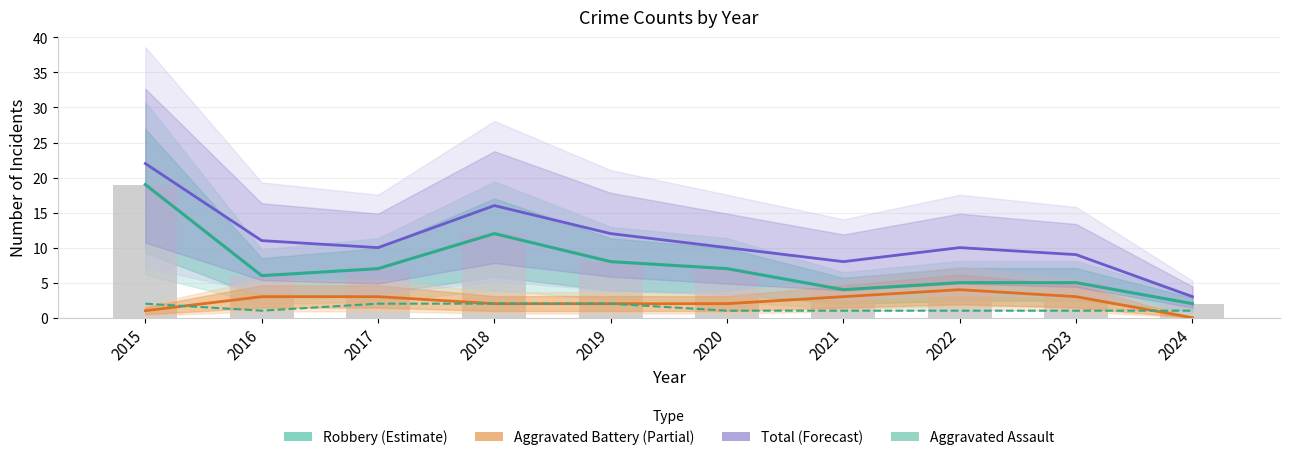

What is the maximum value shown in the chart?

22